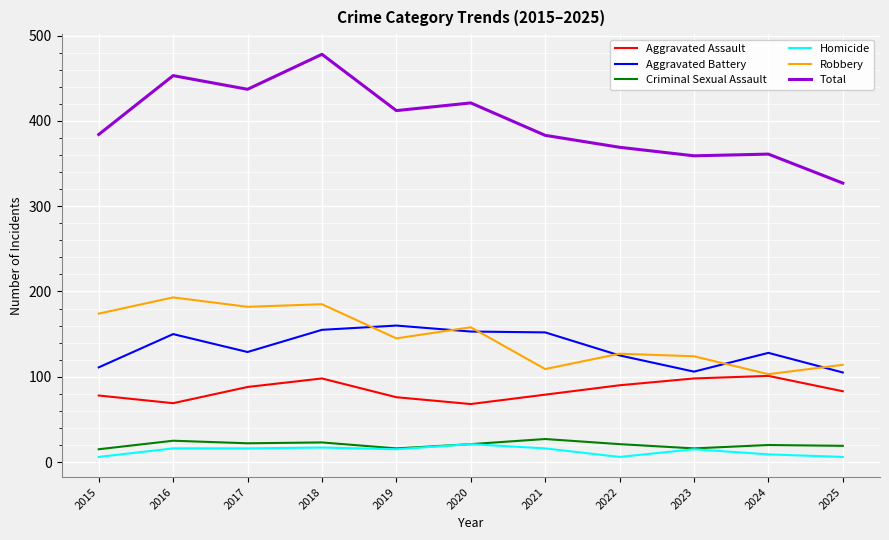

True or false: Aggravated Battery has a value of 155 at 2018.

True